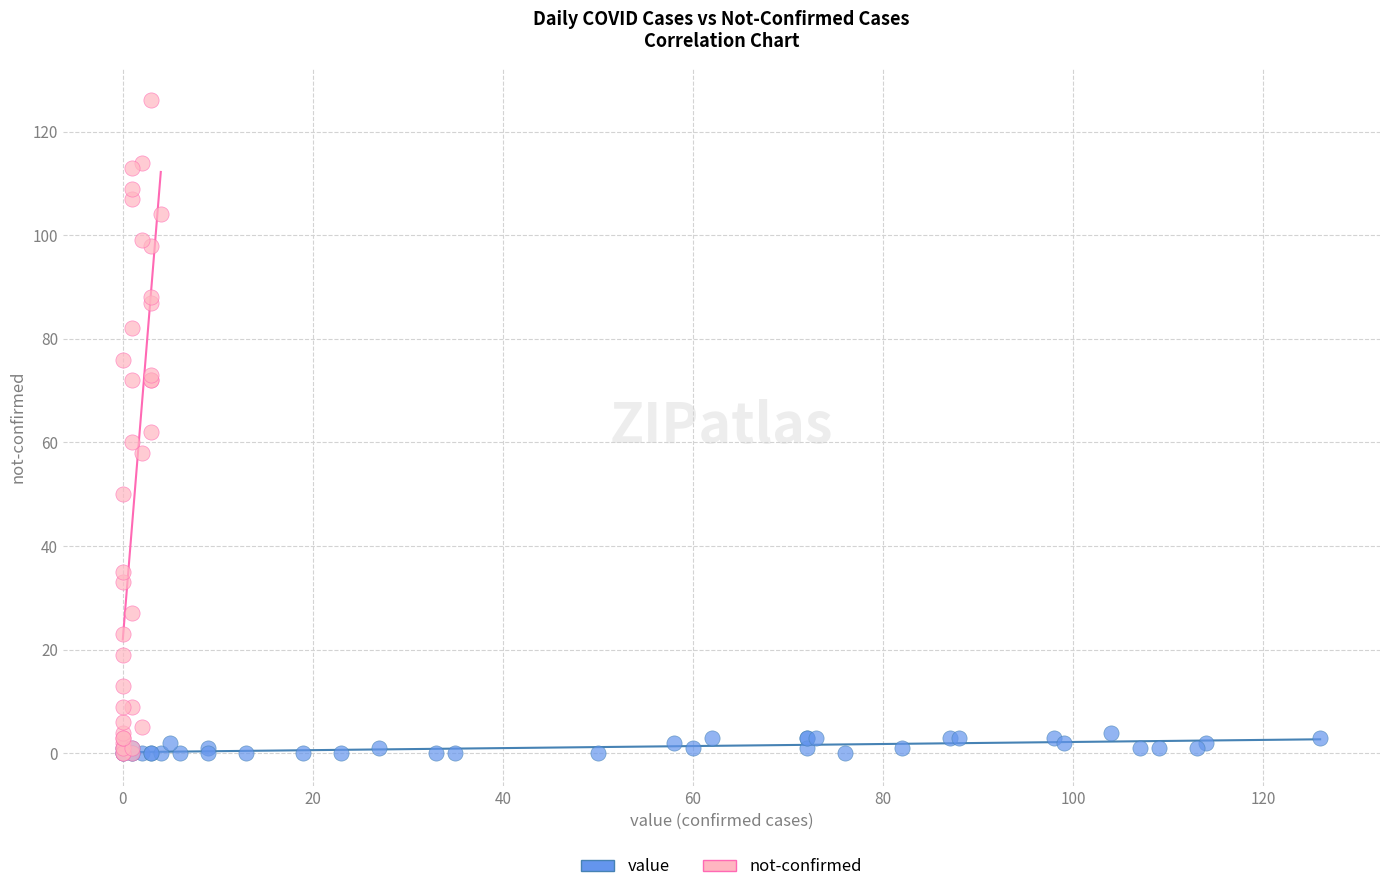

Which series has the widest spread of Y values?

not-confirmed